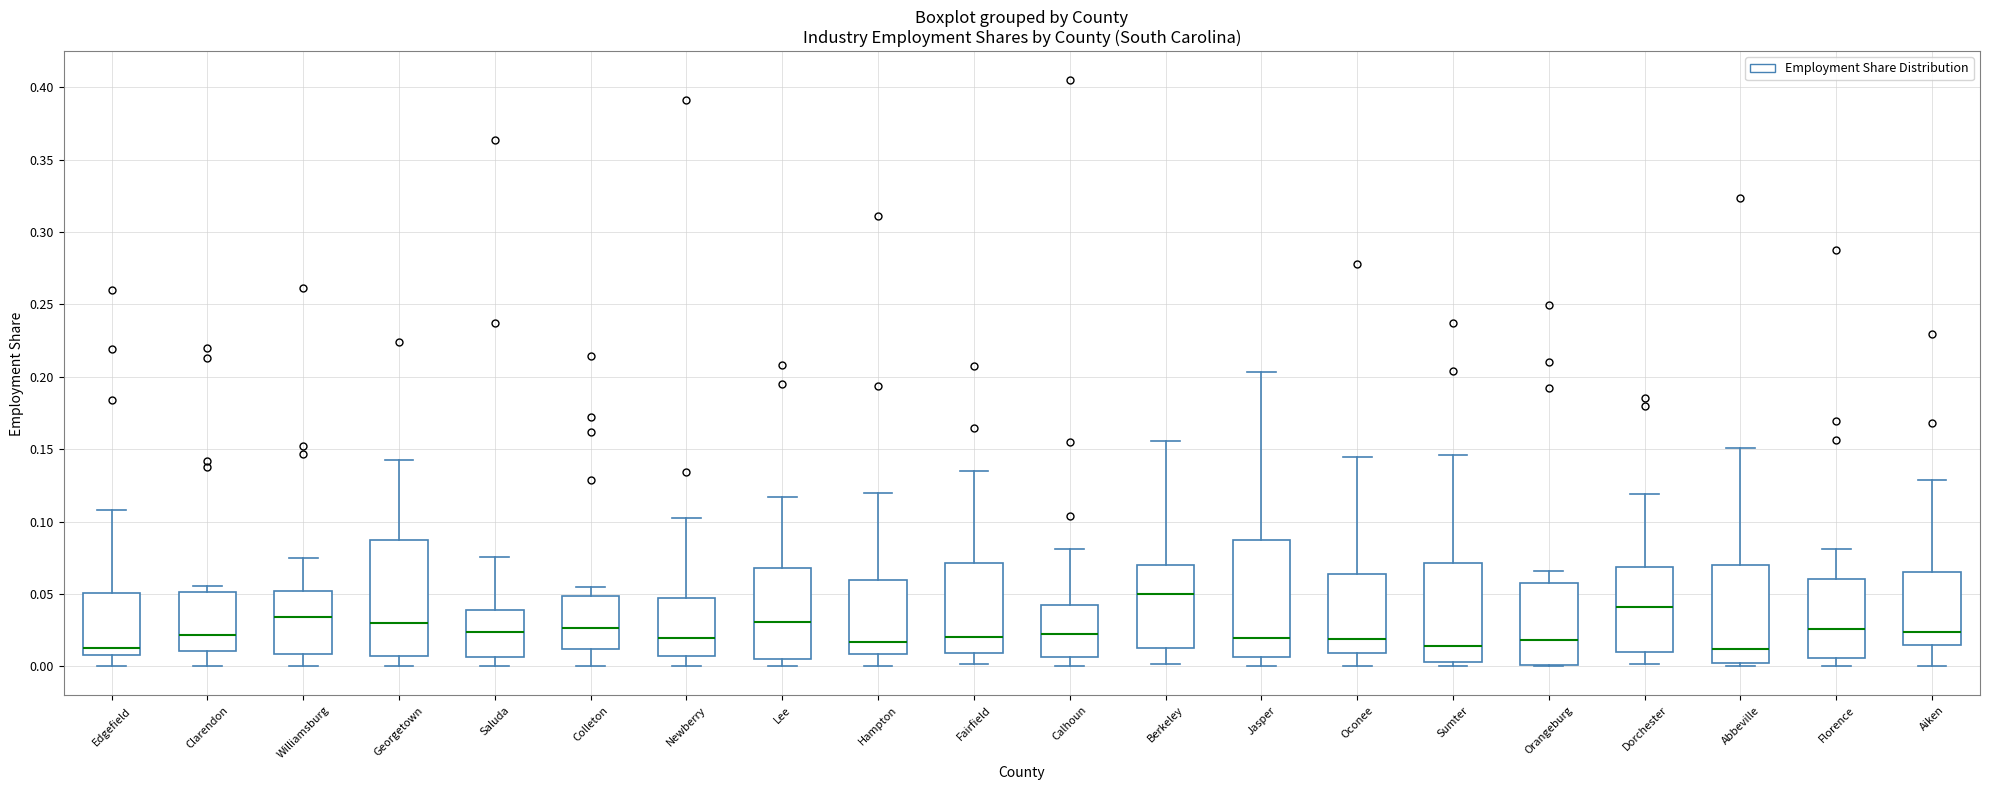

Which box's median line is the highest?

Berkeley